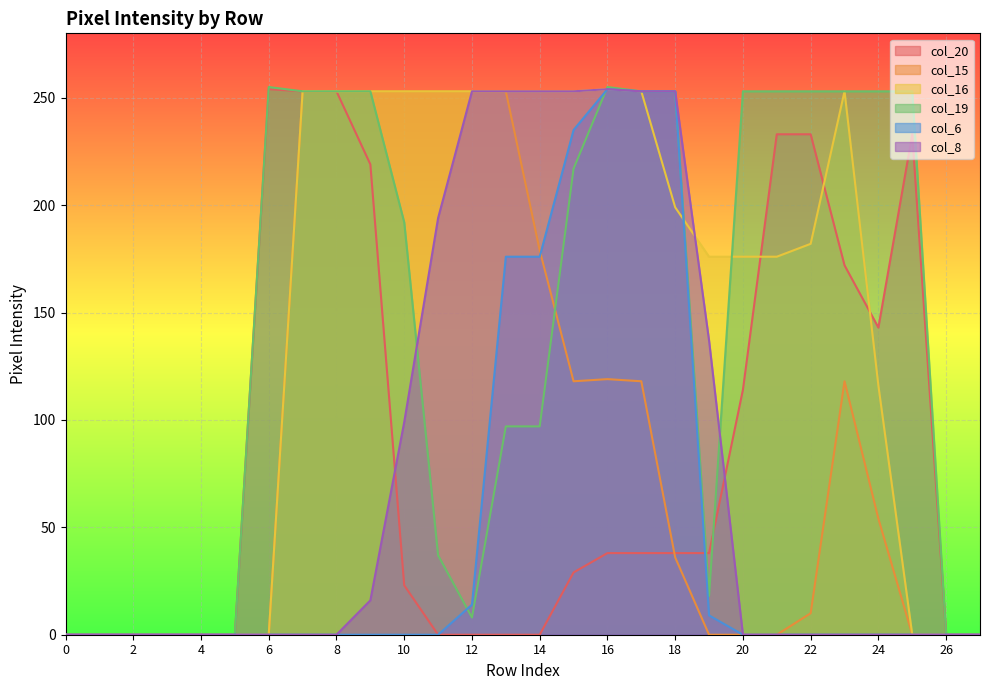

In col_20, how many points are higher than both neighbors (excluding endpoints)?

2